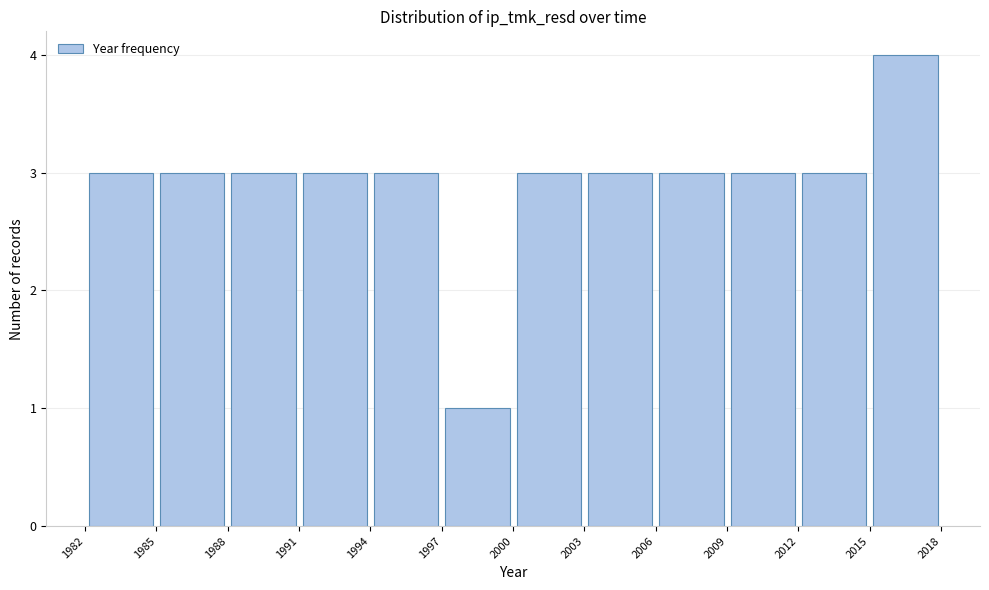

Which range on the x-axis has the tallest bar?

2015 to 2018